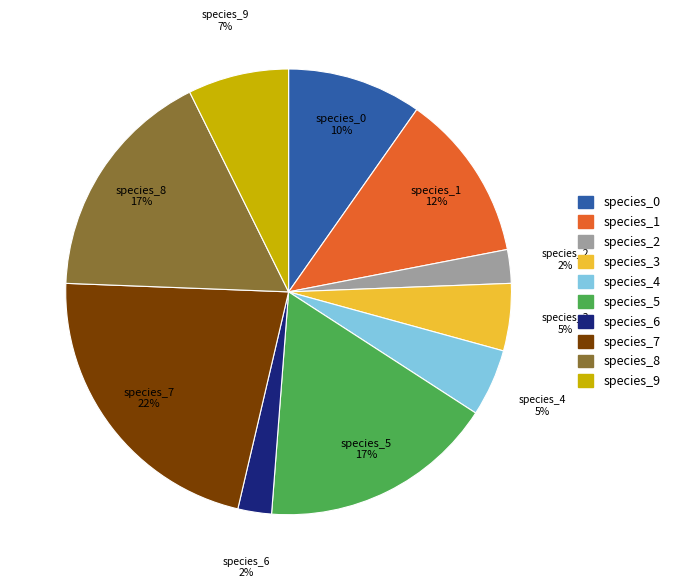

How many segments does this pie chart have?

10